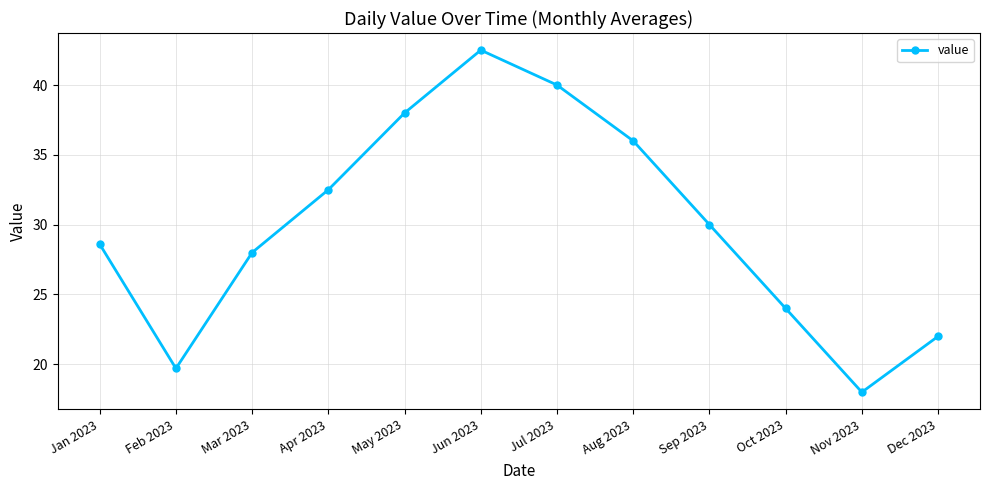

What is the sum of the values at Oct 2023 and Apr 2023?

56.5